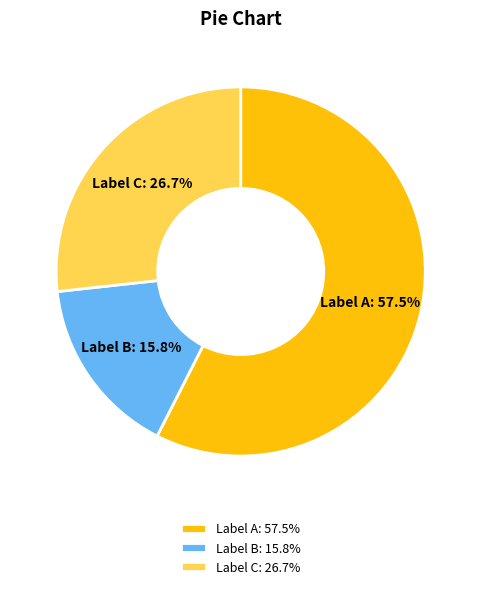

Which category accounts for the majority?

Label A: 57.5%